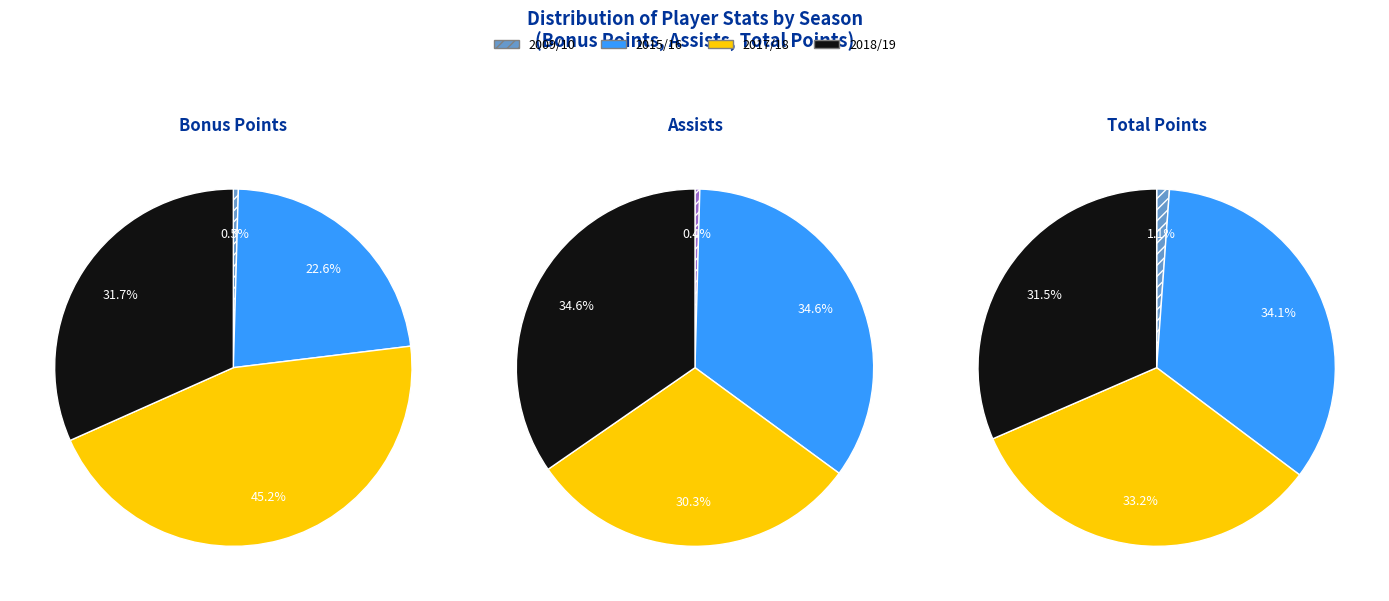

Which slice is the smallest?

2009/10 (assists=0)